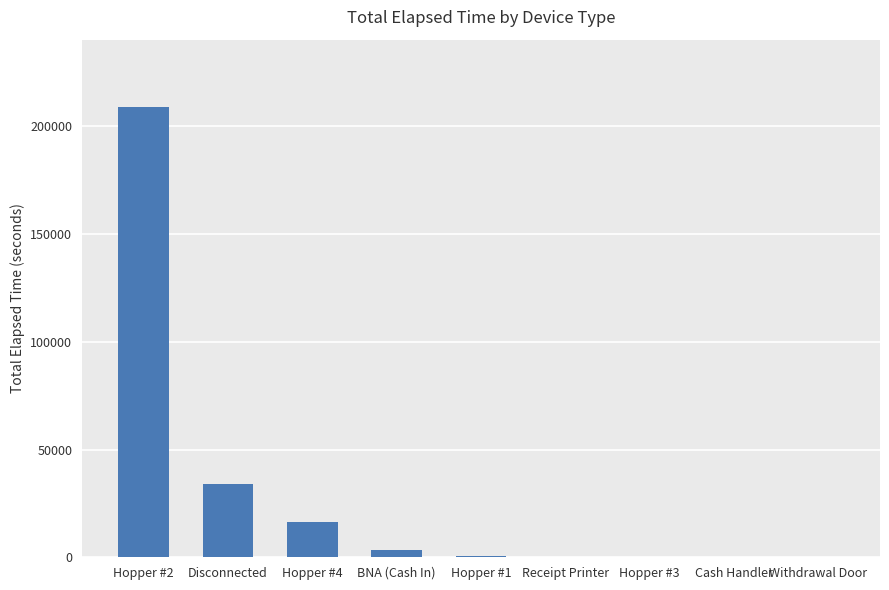

Is it true that the value at Withdrawal Door is 0?

True